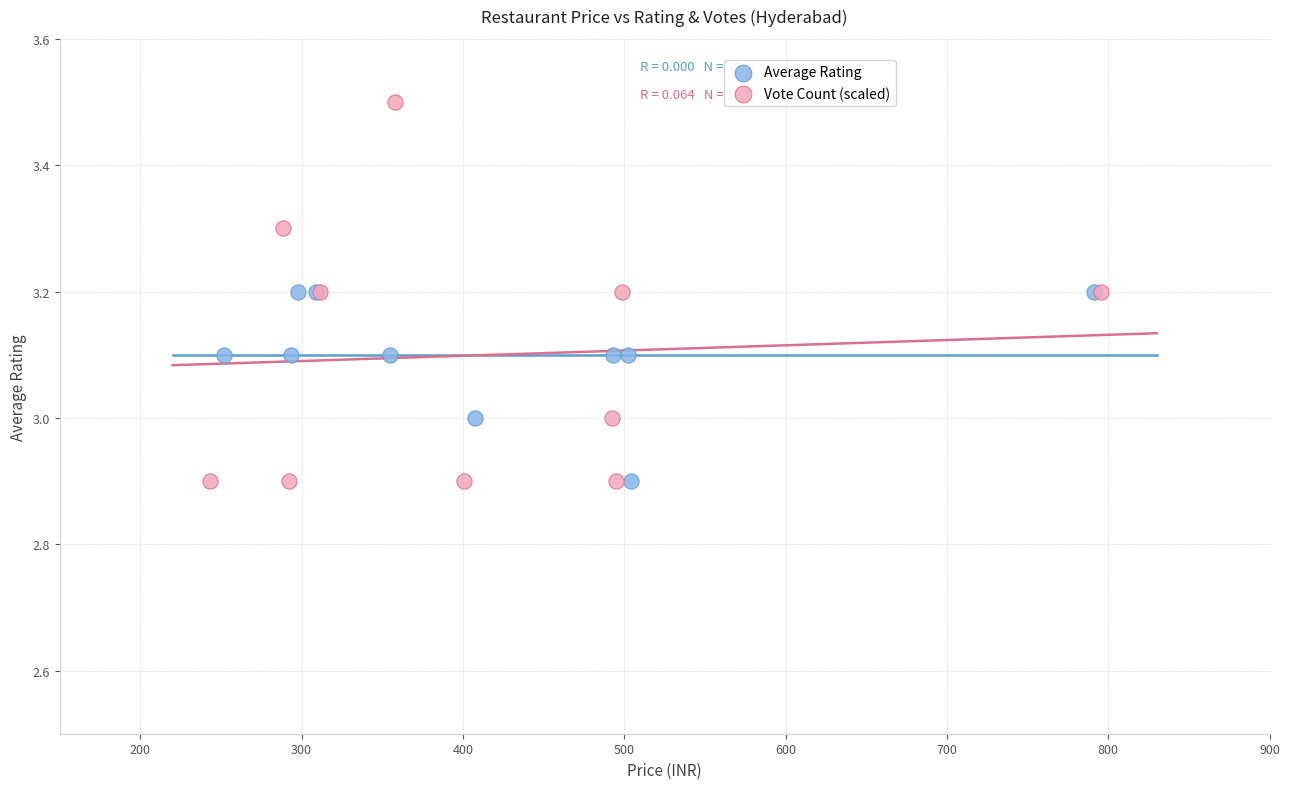

Which series contains the highest Y value?

Vote Count (scaled)